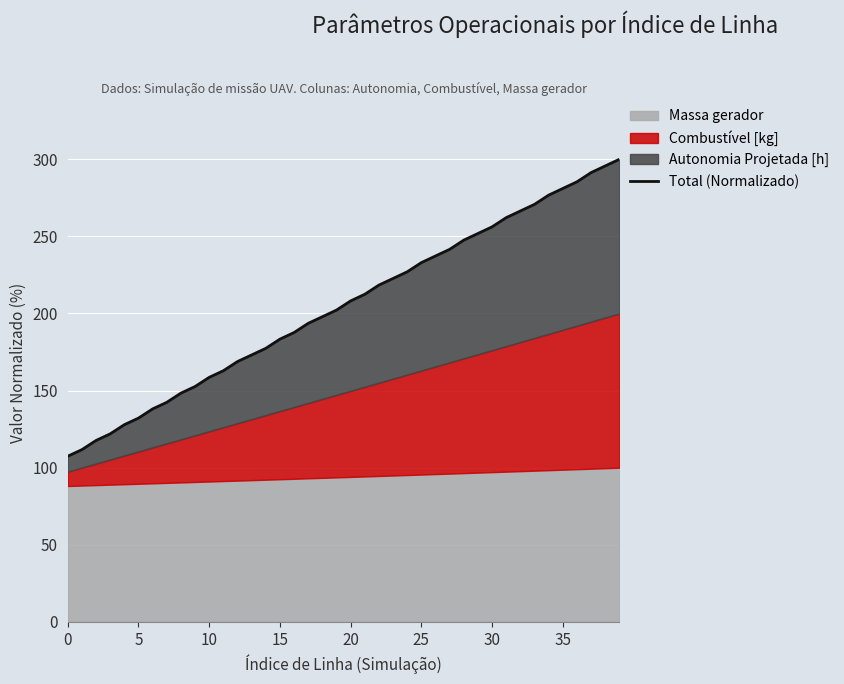

Does the chart display data point markers on the line(s)?

No